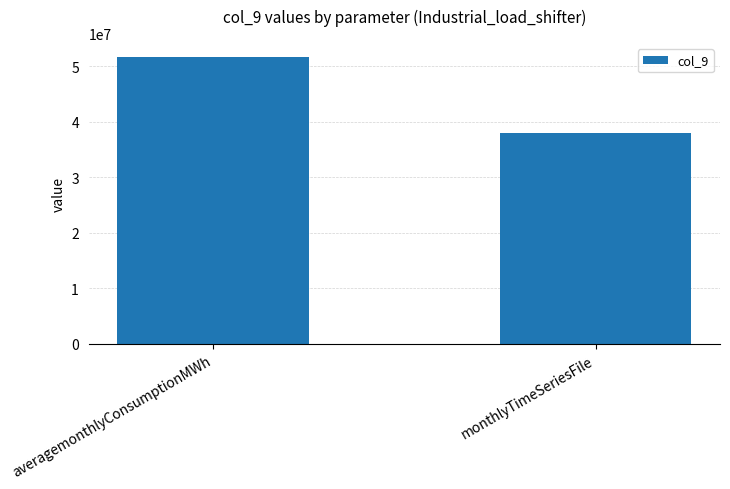

What is the sum of the values at averagemonthlyConsumptionMWh and monthlyTimeSeriesFile?

89575940